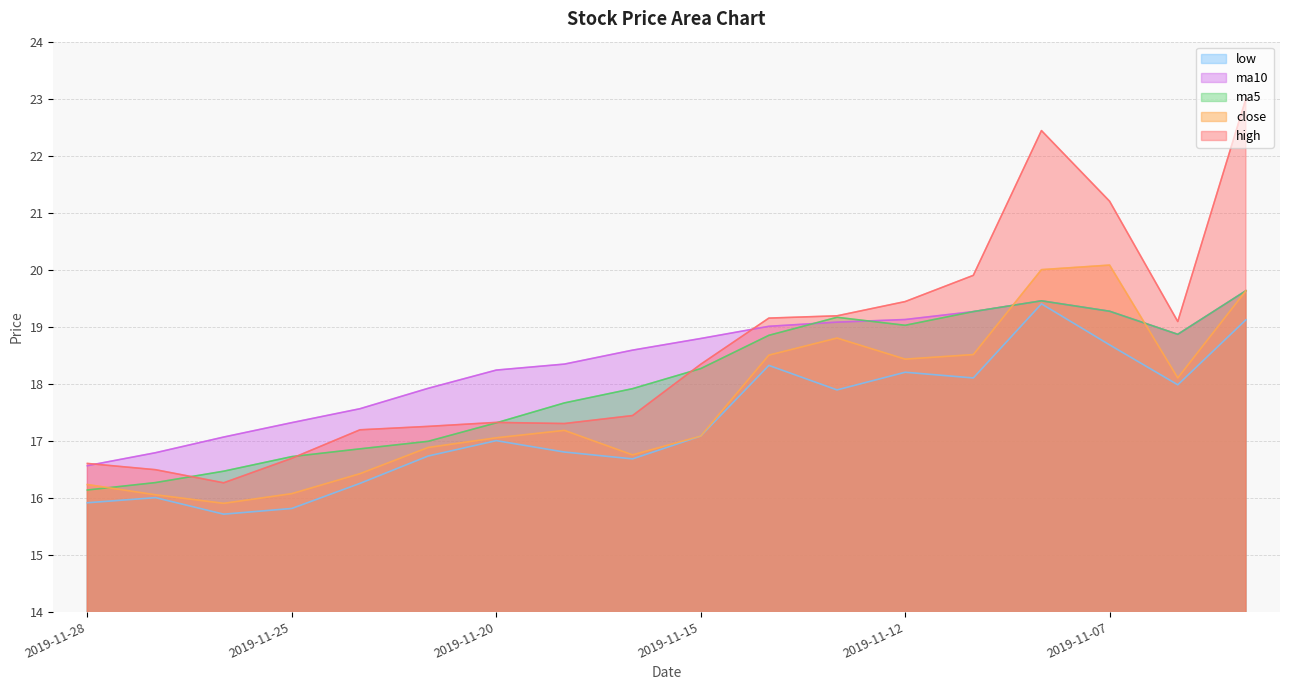

What is the maximum value shown in the chart?

23.0